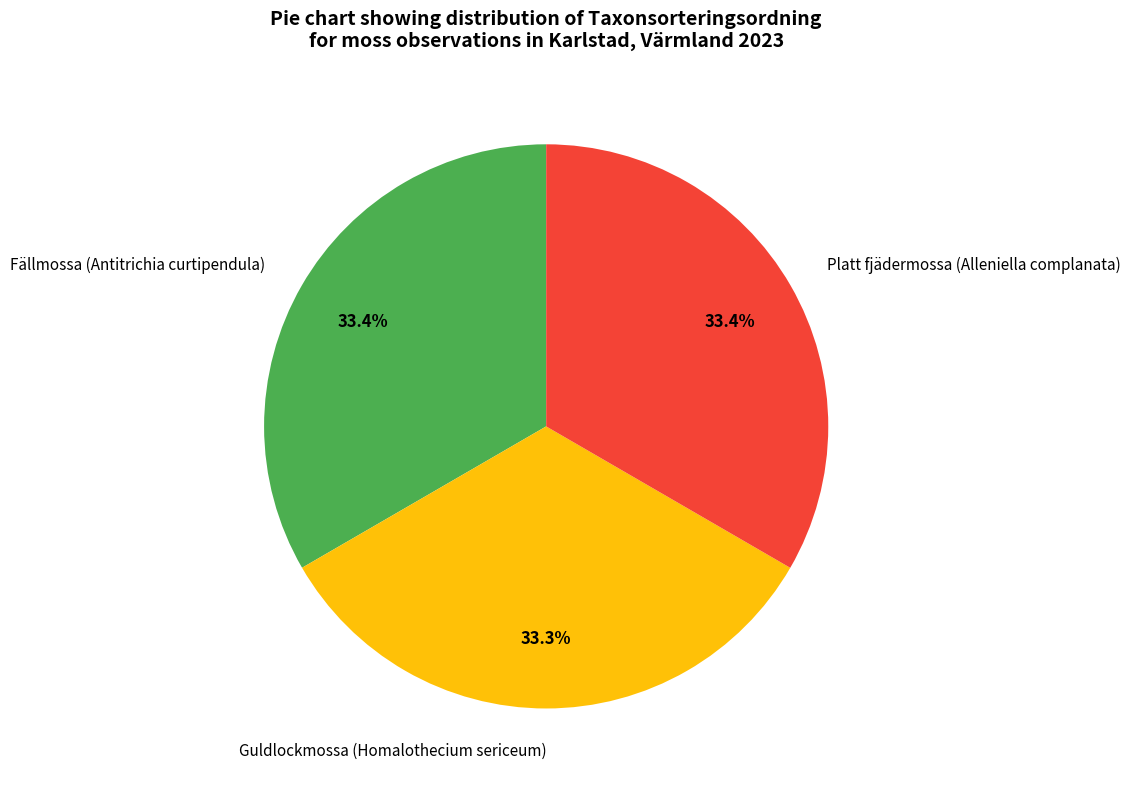

To the nearest percent, what percentage of the pie is Guldlockmossa (Homalothecium sericeum)?

33%